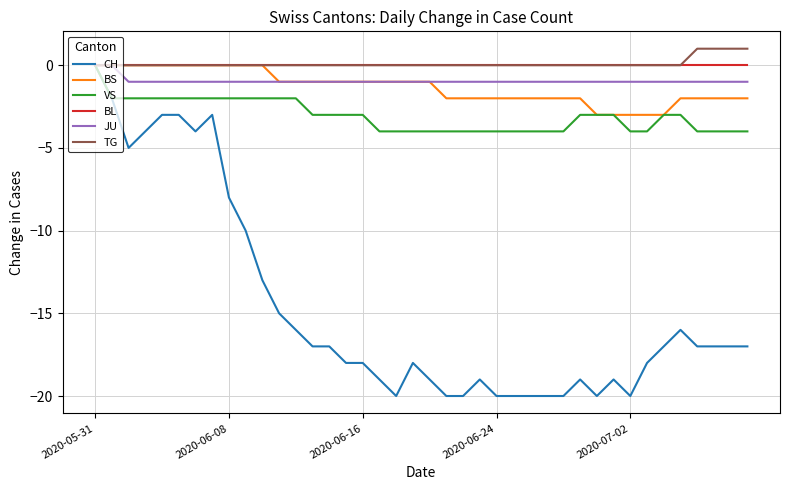

Reading left to right, list all the values displayed in this chart.

CH: 0	-2	-5	-4	-3	-3	-4	-3	-8	-10	-13	-15	-16	-17	-17	-18	-18	-19	-20	-18	-19	-20	-20	-19	-20	-20	-20	-20	-20	-19	-20	-19	-20	-18	-17	-16	-17	-17	-17	-17
BS: 0	0	0	0	0	0	0	0	0	0	0	-1	-1	-1	-1	-1	-1	-1	-1	-1	-1	-2	-2	-2	-2	-2	-2	-2	-2	-2	-3	-3	-3	-3	-3	-2	-2	-2	-2	-2
VS: 0	-2	-2	-2	-2	-2	-2	-2	-2	-2	-2	-2	-2	-3	-3	-3	-3	-4	-4	-4	-4	-4	-4	-4	-4	-4	-4	-4	-4	-3	-3	-3	-4	-4	-3	-3	-4	-4	-4	-4
BL: 0	0	0	0	0	0	0	0	0	0	0	0	0	0	0	0	0	0	0	0	0	0	0	0	0	0	0	0	0	0	0	0	0	0	0	0	0	0	0	0
JU: 0	0	-1	-1	-1	-1	-1	-1	-1	-1	-1	-1	-1	-1	-1	-1	-1	-1	-1	-1	-1	-1	-1	-1	-1	-1	-1	-1	-1	-1	-1	-1	-1	-1	-1	-1	-1	-1	-1	-1
TG: 0	0	0	0	0	0	0	0	0	0	0	0	0	0	0	0	0	0	0	0	0	0	0	0	0	0	0	0	0	0	0	0	0	0	0	0	1	1	1	1